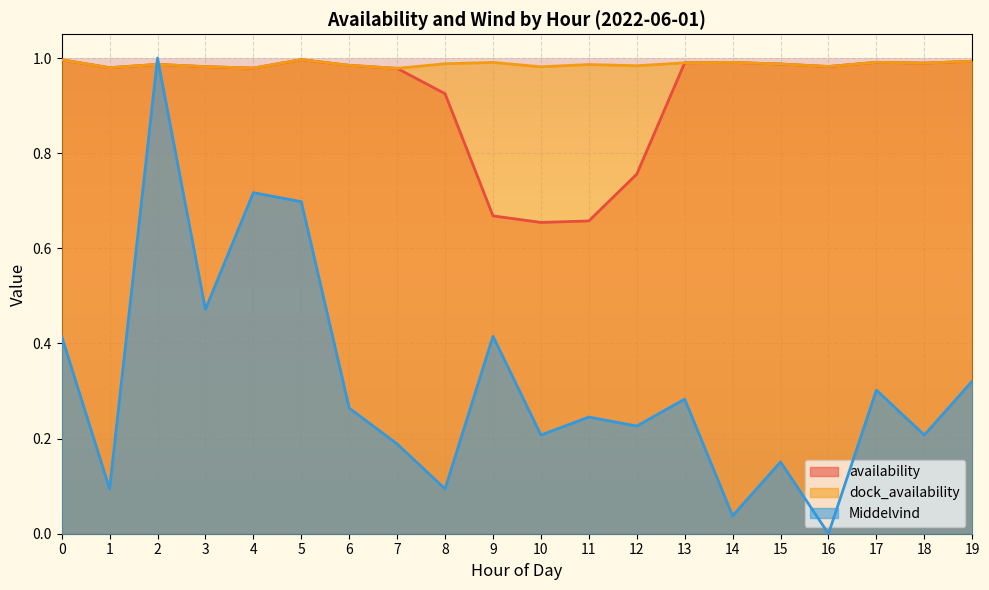

What is the total value across all series at 5?

2.7